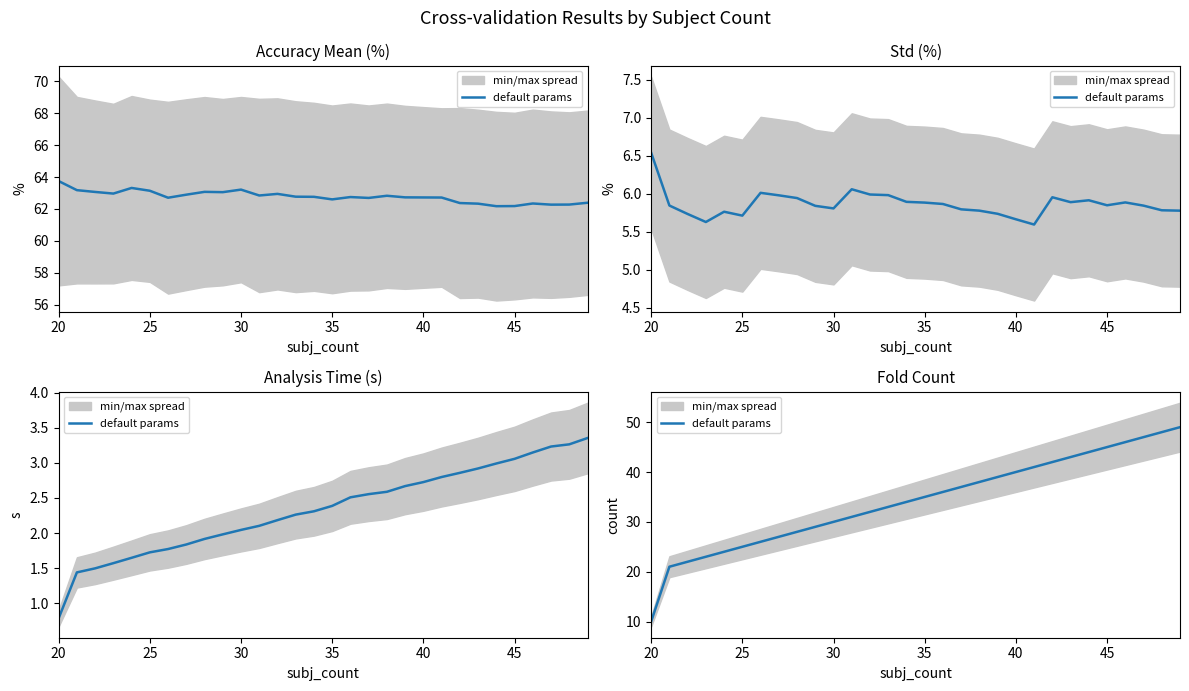

How many data points are less than 35?

15